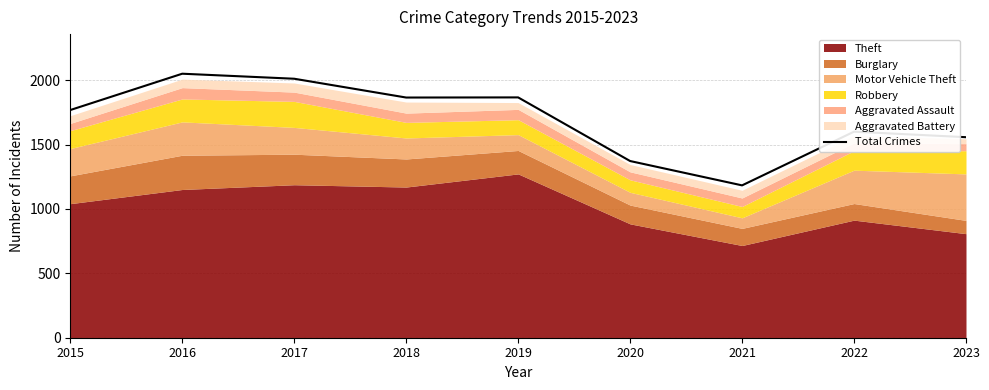

What is the ratio of the value at 2015 to the value at 2023?

1.1